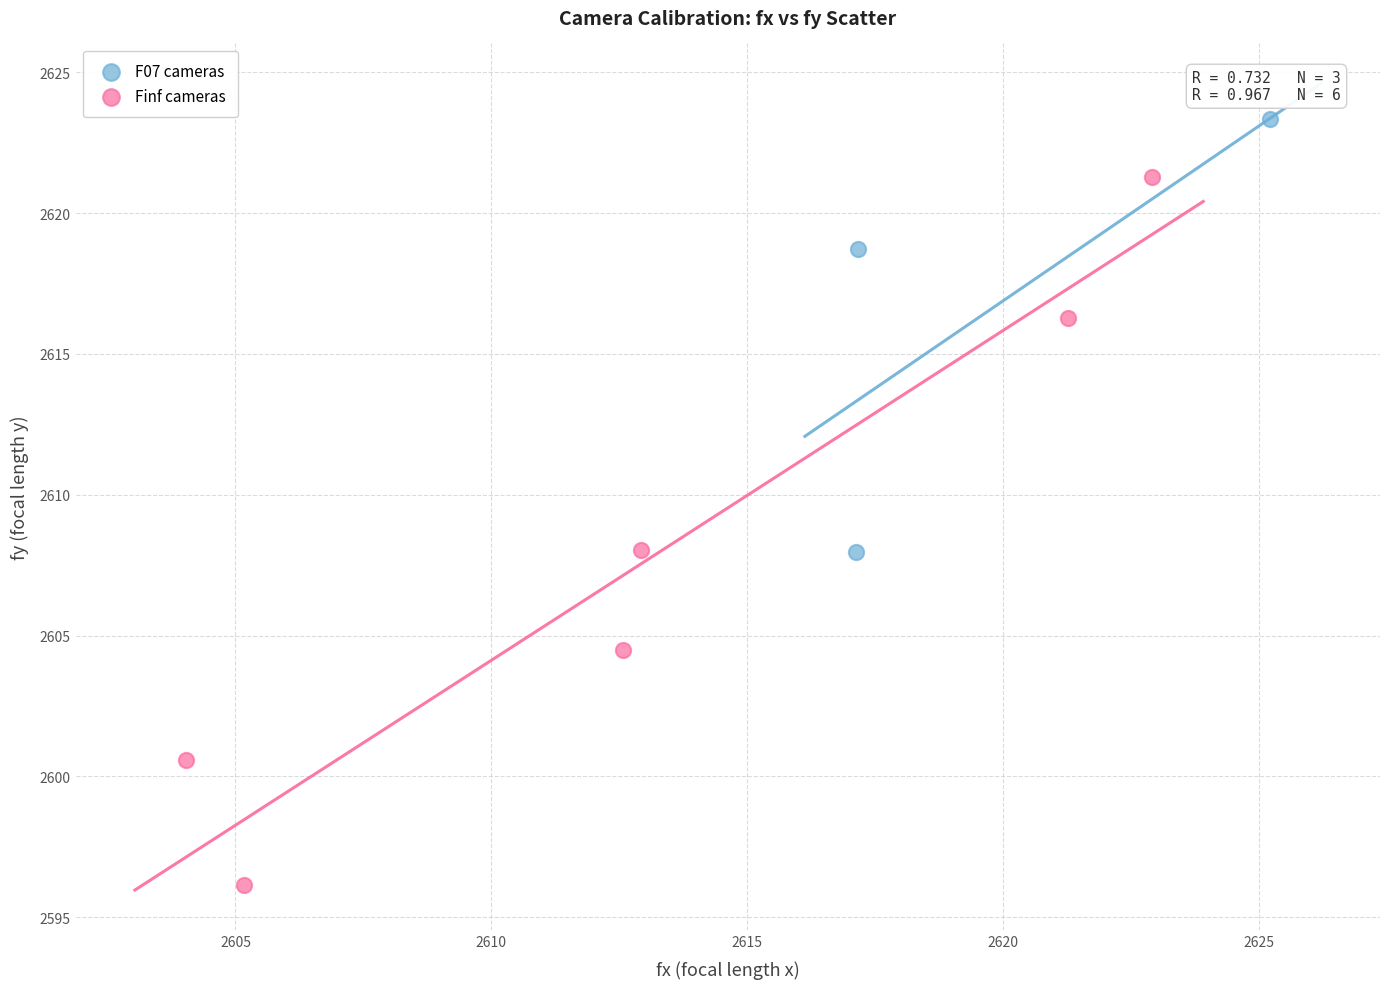

What are all the series names shown in the legend?

F07 cameras, Finf cameras